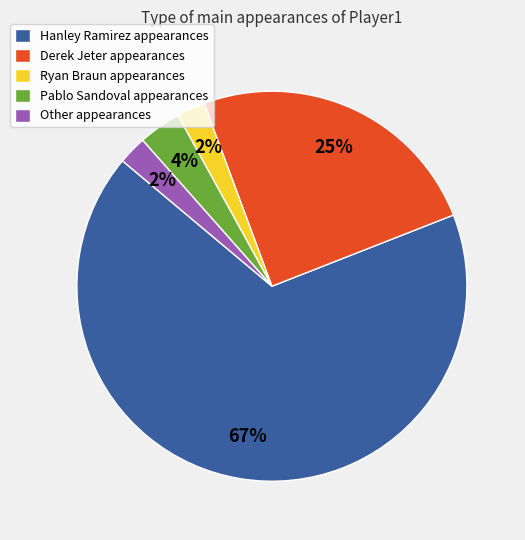

Is it true that Ryan Braun appearances is 9% of the pie?

False